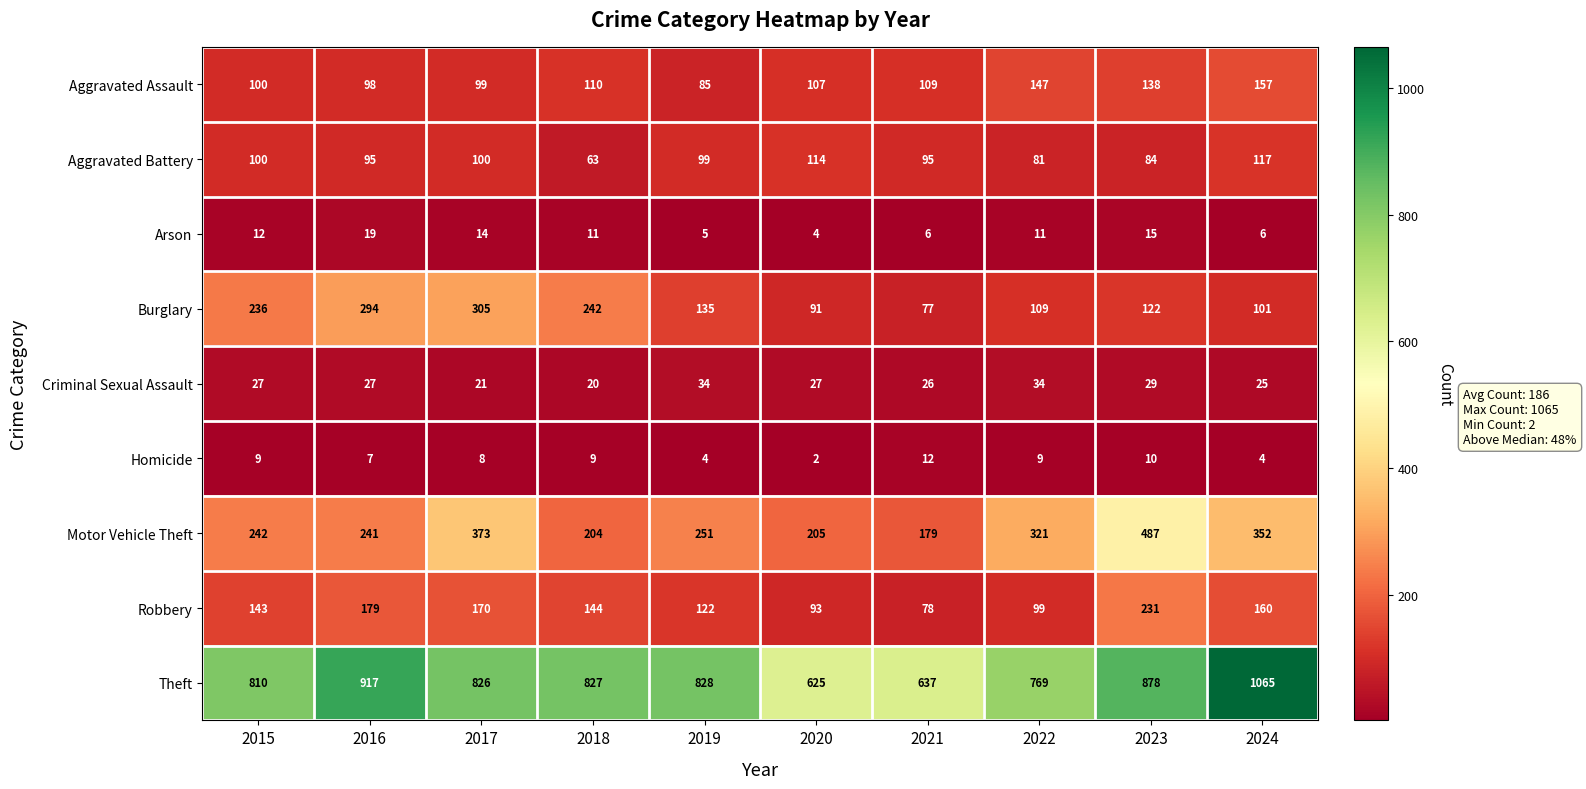

The Aggravated Battery series shows 43 at 2017. True or false?

False